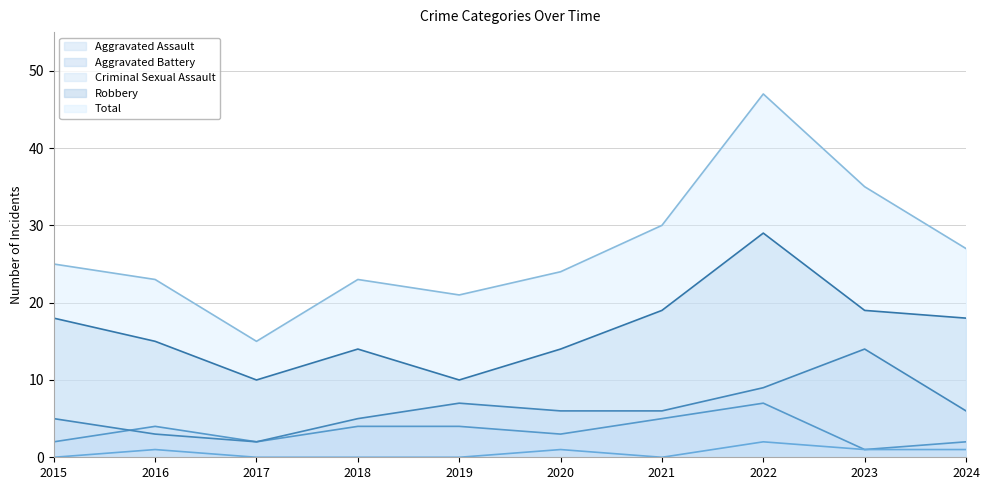

Rank the categories by Aggravated Battery value from lowest to highest.

2017, 2016, 2015, 2018, 2020, 2021, 2024, 2019, 2022, 2023